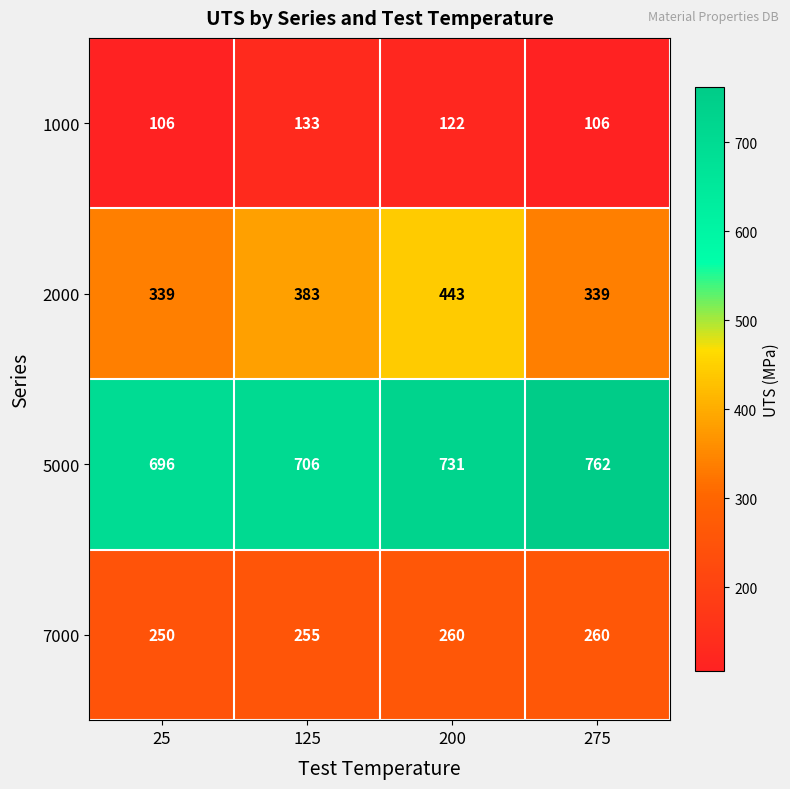

Read the 1000 value at 125.

133